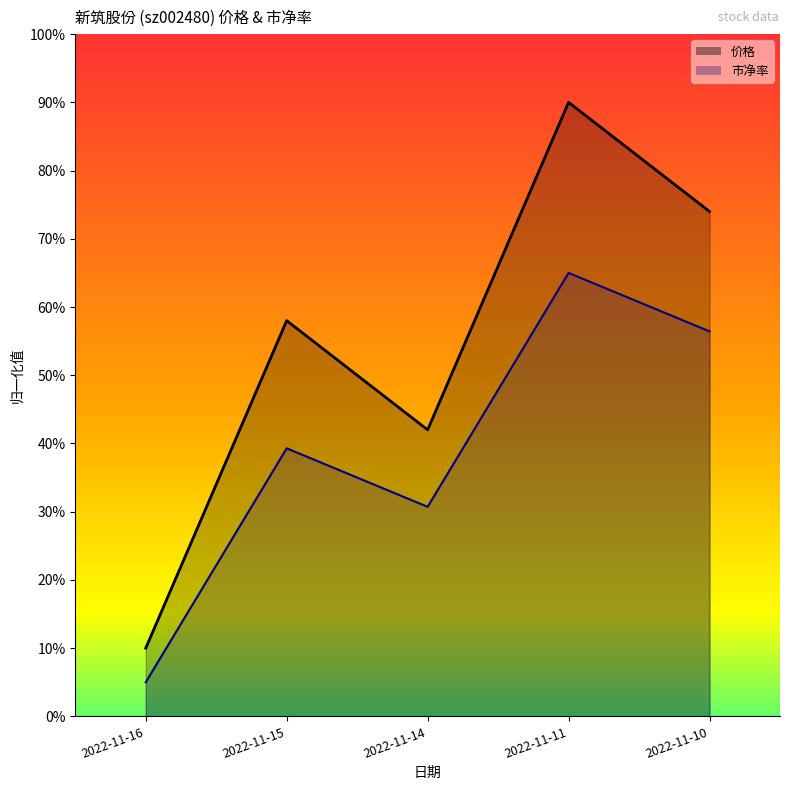

What is the value of the 市净率 point at the 5th from the left?

0.6